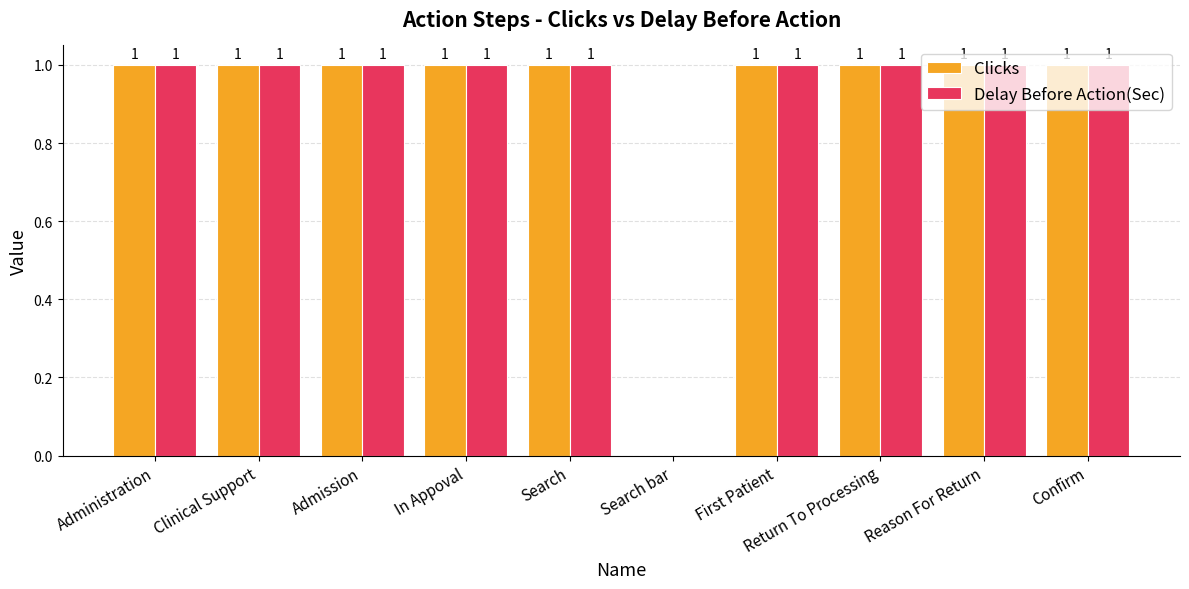

The Clicks series shows 0 at First Patient. True or false?

False